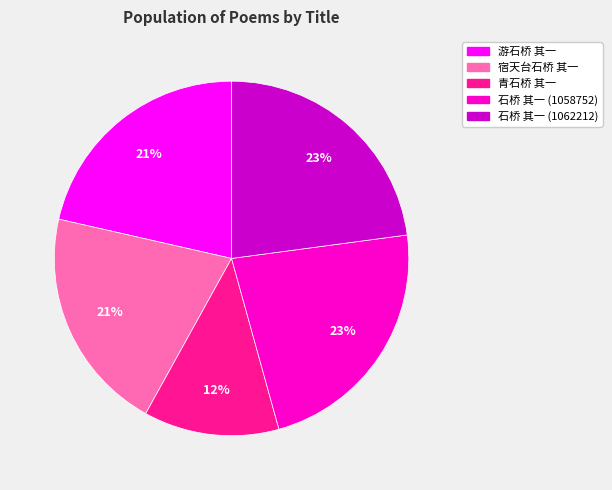

Does 游石桥 其一 represent more than half of the total?

No